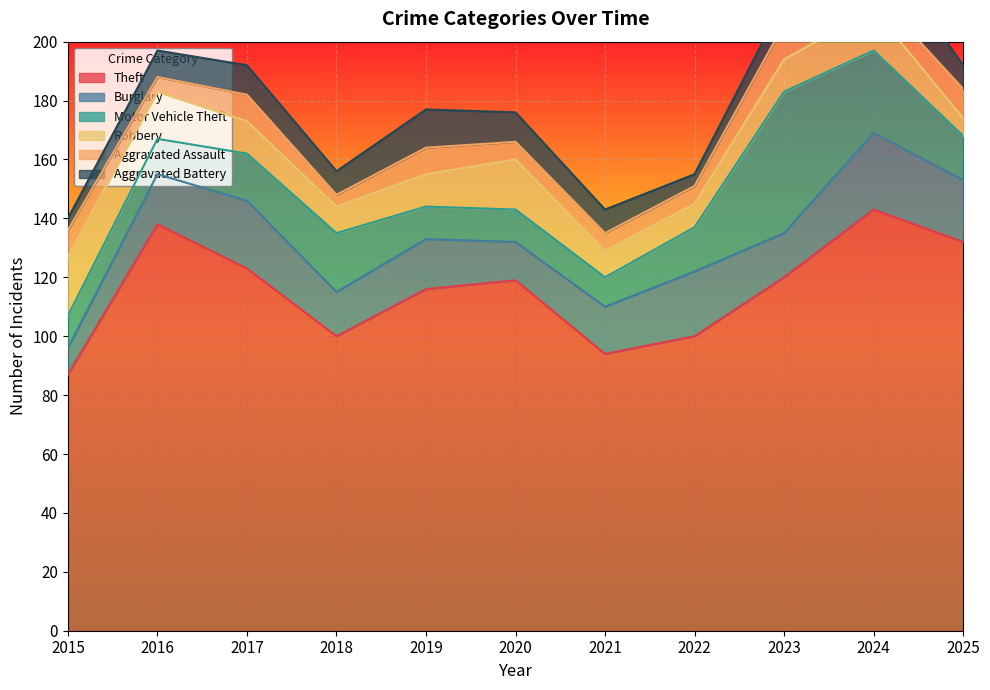

Is the value of Burglary at 2020 greater than the value of Aggravated Assault at 2015?

Yes